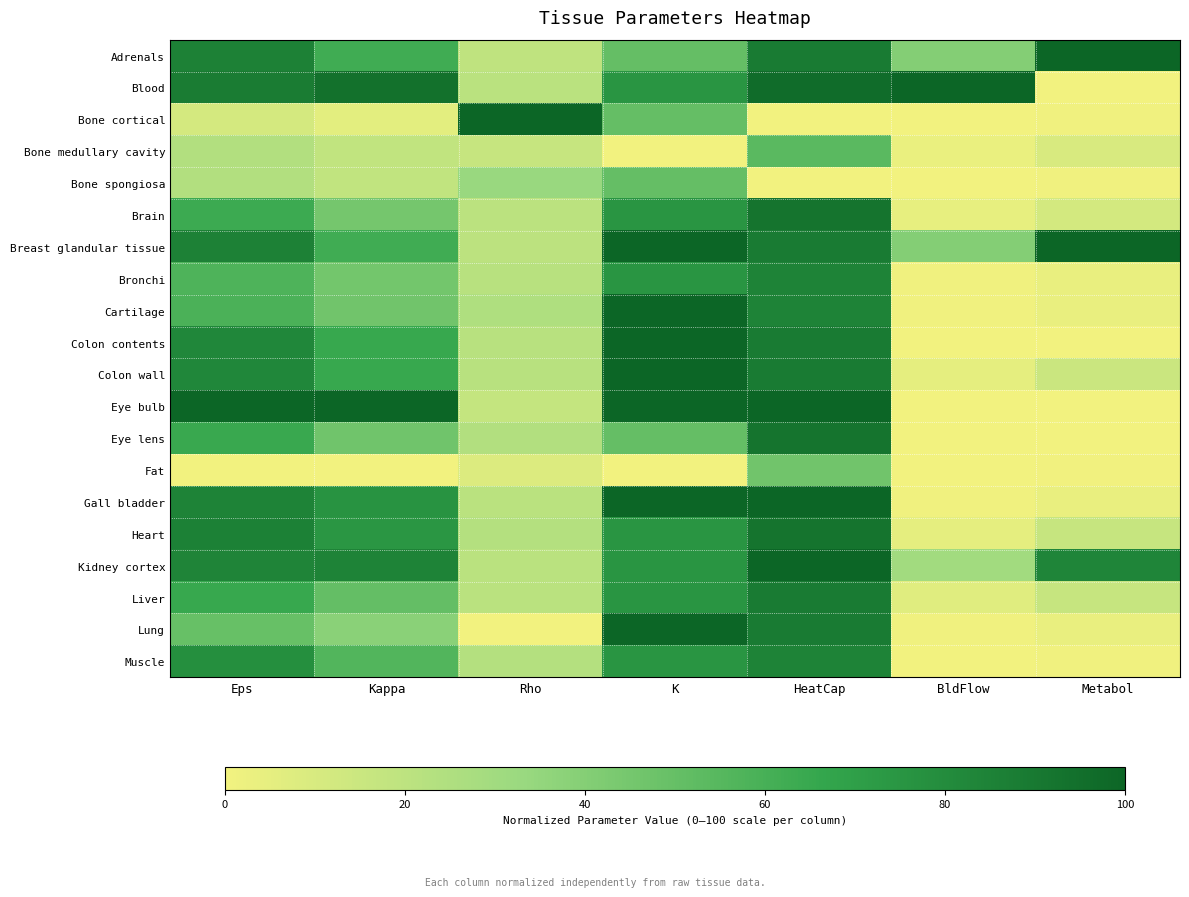

Reading left to right, list all the values displayed in this chart.

Adrenals: Eps=85.5	Kappa=62.3	Rho=18.8	K=50.0	HeatCap=88.5	BldFlow=40.0	Metabol=100.0
Blood: Eps=88.1	Kappa=93.8	Rho=20.8	K=75.0	HeatCap=96.2	BldFlow=100.0	Metabol=0.0
Bone cortical: Eps=11.0	Kappa=5.8	Rho=100.0	K=50.0	HeatCap=0.0	BldFlow=0.3	Metabol=1.0
Bone medullary cavity: Eps=24.2	Kappa=18.2	Rho=16.7	K=0.0	HeatCap=53.8	BldFlow=3.0	Metabol=10.0
Bone spongiosa: Eps=24.2	Kappa=18.2	Rho=33.3	K=50.0	HeatCap=0.0	BldFlow=0.3	Metabol=1.0
Brain: Eps=63.6	Kappa=45.2	Rho=20.4	K=75.0	HeatCap=92.3	BldFlow=4.0	Metabol=11.7
Breast glandular tissue: Eps=85.5	Kappa=62.3	Rho=20.0	K=100.0	HeatCap=88.5	BldFlow=40.0	Metabol=100.0
Bronchi: Eps=57.6	Kappa=45.4	Rho=21.7	K=75.0	HeatCap=84.6	BldFlow=0.9	Metabol=3.3
Cartilage: Eps=58.6	Kappa=46.1	Rho=25.0	K=100.0	HeatCap=84.6	BldFlow=0.9	Metabol=3.3
Colon contents: Eps=82.7	Kappa=64.9	Rho=21.7	K=100.0	HeatCap=88.5	BldFlow=0.0	Metabol=0.0
Colon wall: Eps=82.7	Kappa=64.9	Rho=21.7	K=100.0	HeatCap=88.5	BldFlow=5.0	Metabol=15.0
Eye bulb: Eps=100.0	Kappa=100.0	Rho=17.5	K=100.0	HeatCap=100.0	BldFlow=0.0	Metabol=0.0
Eye lens: Eps=64.8	Kappa=46.8	Rho=24.2	K=50.0	HeatCap=92.3	BldFlow=0.0	Metabol=0.0
Fat: Eps=0.0	Kappa=0.0	Rho=8.3	K=0.0	HeatCap=46.2	BldFlow=0.2	Metabol=0.5
Gall bladder: Eps=84.6	Kappa=76.1	Rho=20.8	K=100.0	HeatCap=100.0	BldFlow=0.9	Metabol=3.3
Heart: Eps=85.8	Kappa=74.4	Rho=23.3	K=75.0	HeatCap=92.3	BldFlow=5.0	Metabol=16.7
Kidney cortex: Eps=83.9	Kappa=84.6	Rho=20.8	K=75.0	HeatCap=100.0	BldFlow=30.0	Metabol=83.3
Liver: Eps=65.2	Kappa=50.7	Rho=20.8	K=75.0	HeatCap=88.5	BldFlow=7.0	Metabol=16.7
Lung: Eps=49.3	Kappa=38.2	Rho=0.0	K=100.0	HeatCap=88.5	BldFlow=0.9	Metabol=3.3
Muscle: Eps=78.1	Kappa=56.3	Rho=23.3	K=75.0	HeatCap=84.6	BldFlow=0.3	Metabol=0.8